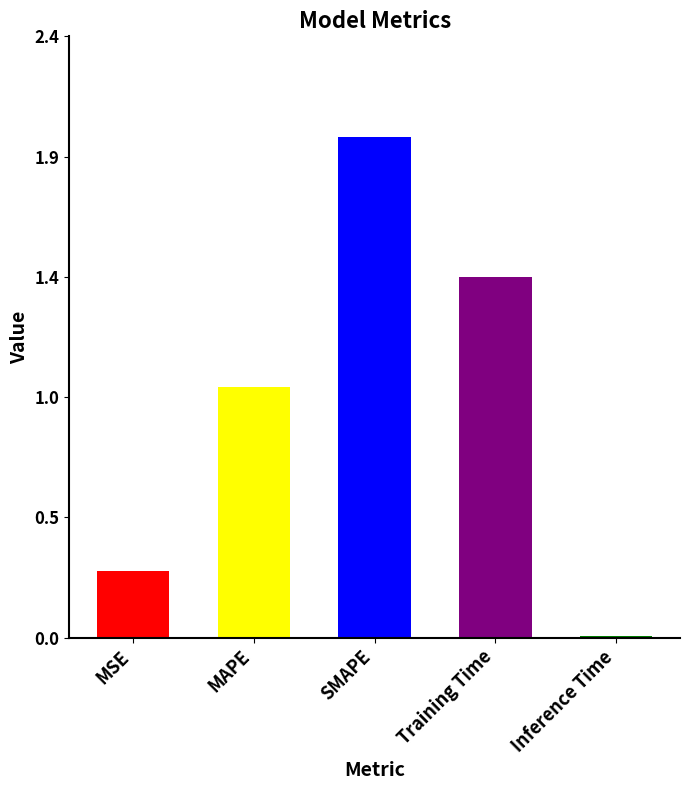

At which category does the chart reach its peak across all series?

SMAPE